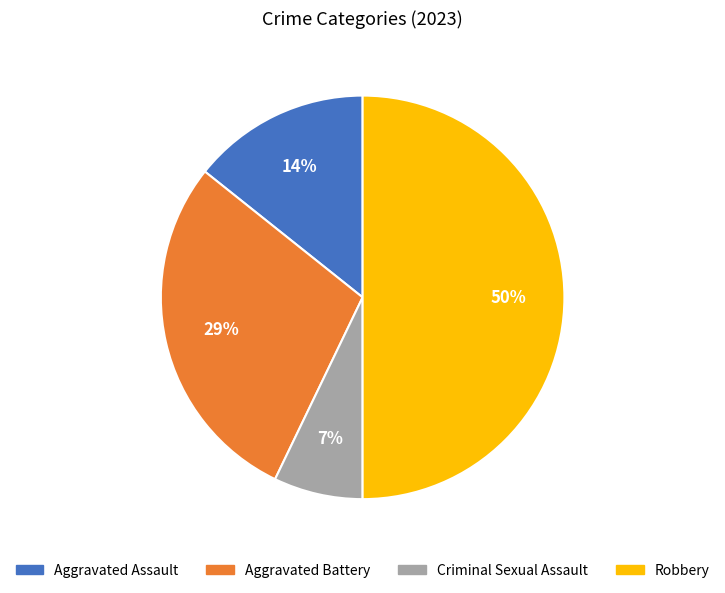

Which has a higher value, Robbery or Aggravated Battery?

Robbery